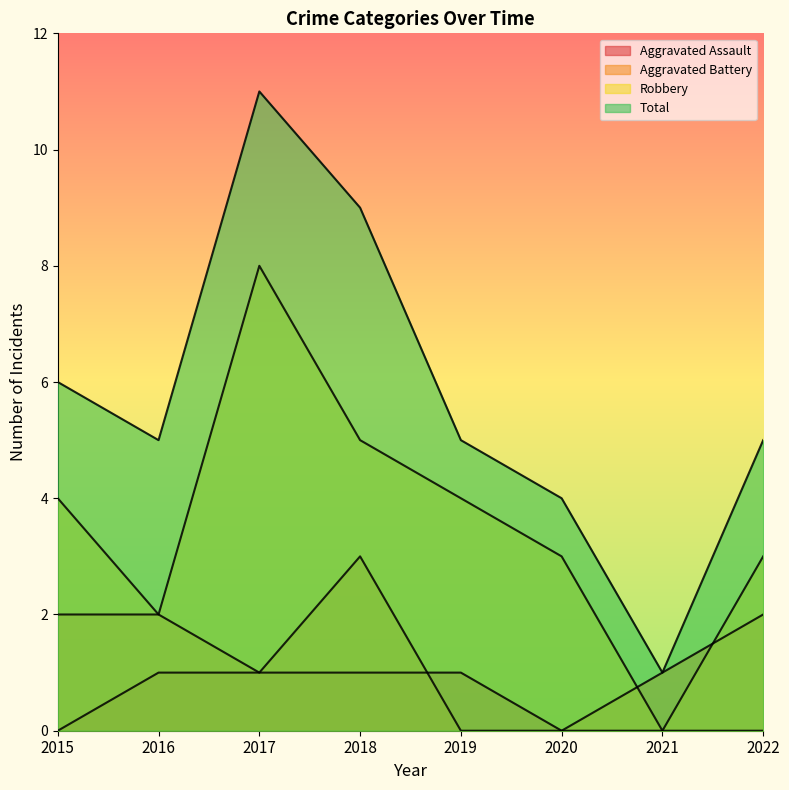

List the labels in order of Total value, largest first.

2017, 2018, 2015, 2016, 2019, 2022, 2020, 2021